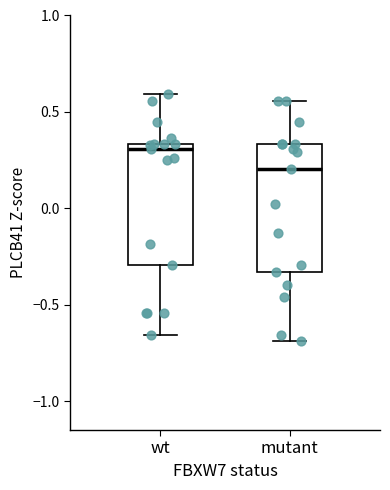

Reading left to right, read every box against the y-axis: the position of its median line, the range the box covers, and the ends of its whiskers. The values are not printed on the chart, so give them approximately, as read against the axis.

wt: median 0.30, box -0.30 to 0.35, whiskers -0.65 to 0.60
mutant: median 0.20, box -0.35 to 0.35, whiskers -0.70 to 0.55